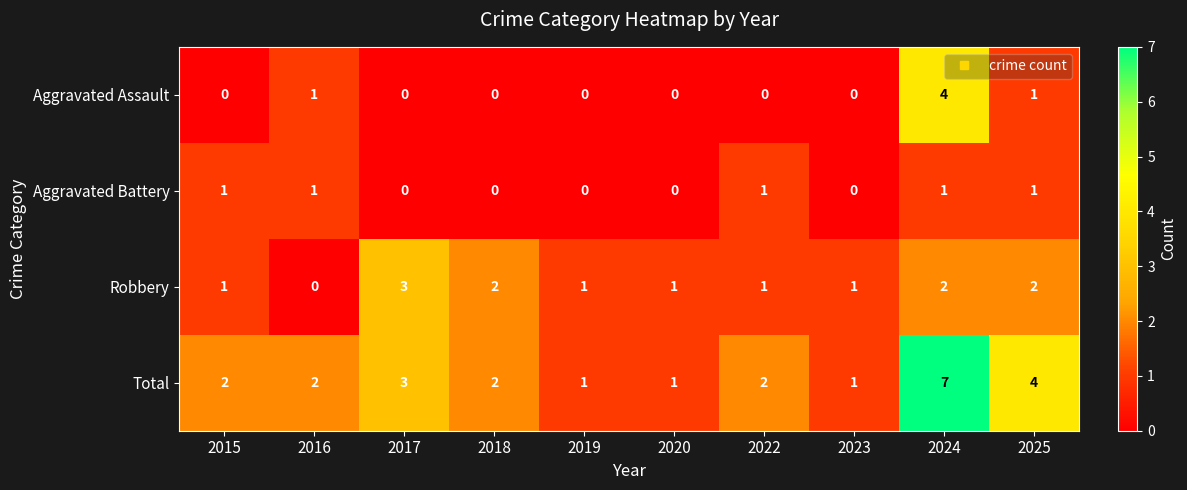

What is the maximum value shown in the chart?

7